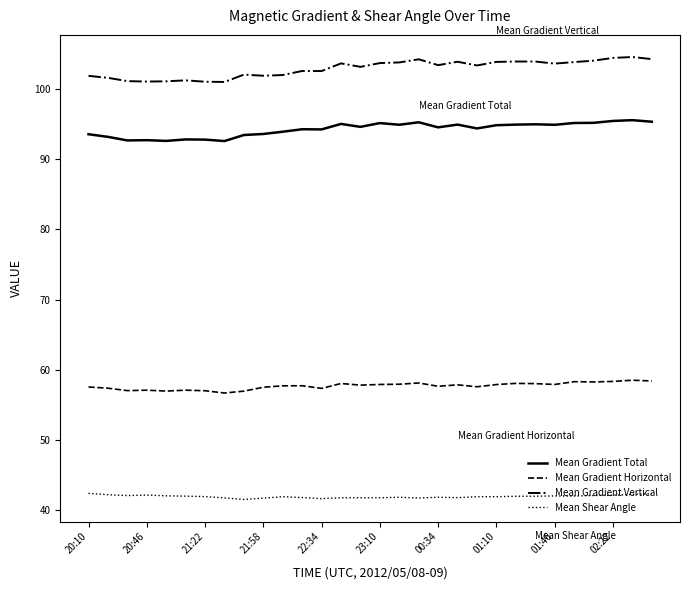

Which series has the largest total across all categories?

Mean Gradient Vertical